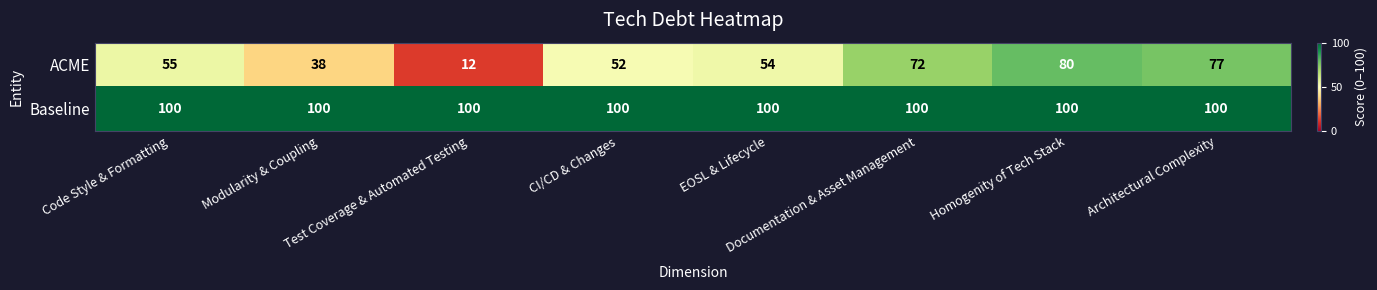

List the series in order of their overall mean, highest first.

Baseline, ACME